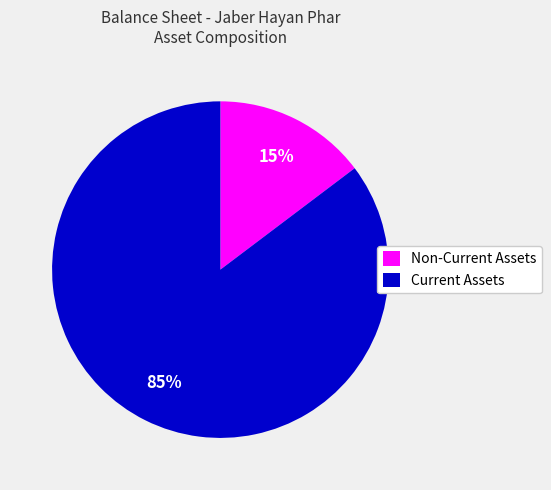

How many slices are in this pie chart?

2